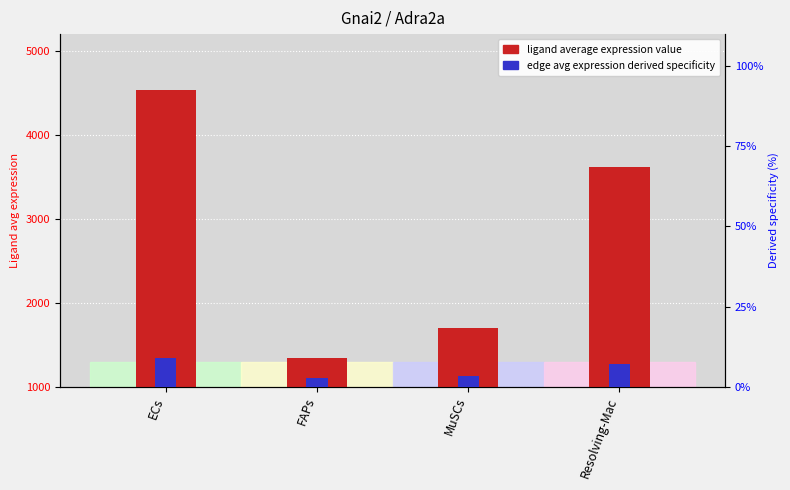

List the series in order of their overall mean, lowest first.

edge average expression derived specificity, ligand average expression value